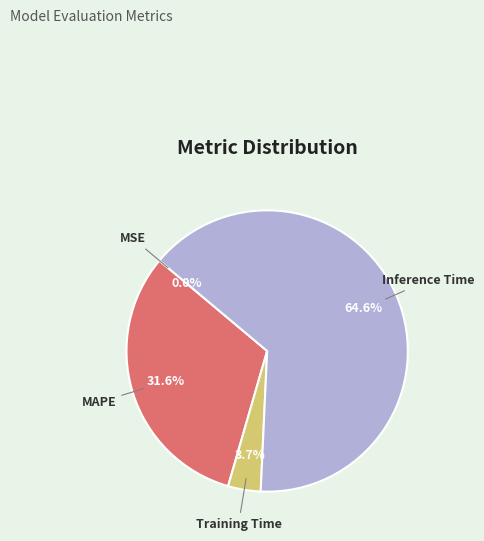

Which slice is the largest?

Inference Time